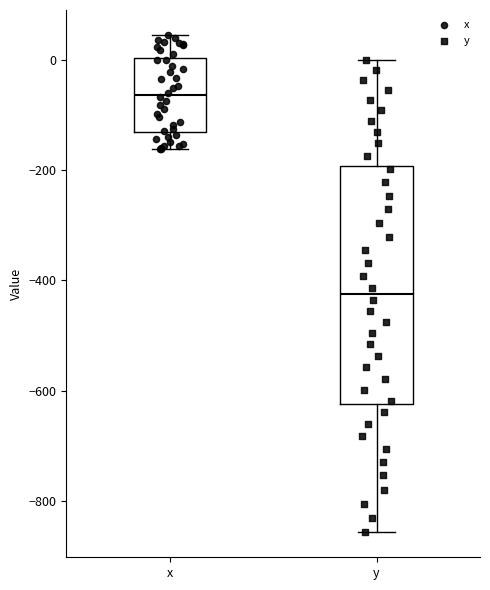

Reading left to right, transcribe this box plot: for each box, give where its median line is, the range the box spans, and where its two whiskers end, as read against the y-axis. The values are not printed on the chart, so give them approximately, as read against the axis.

x: median -60, box -140 to 0, whiskers -160 to 40
y: median -420, box -620 to -200, whiskers -860 to 0